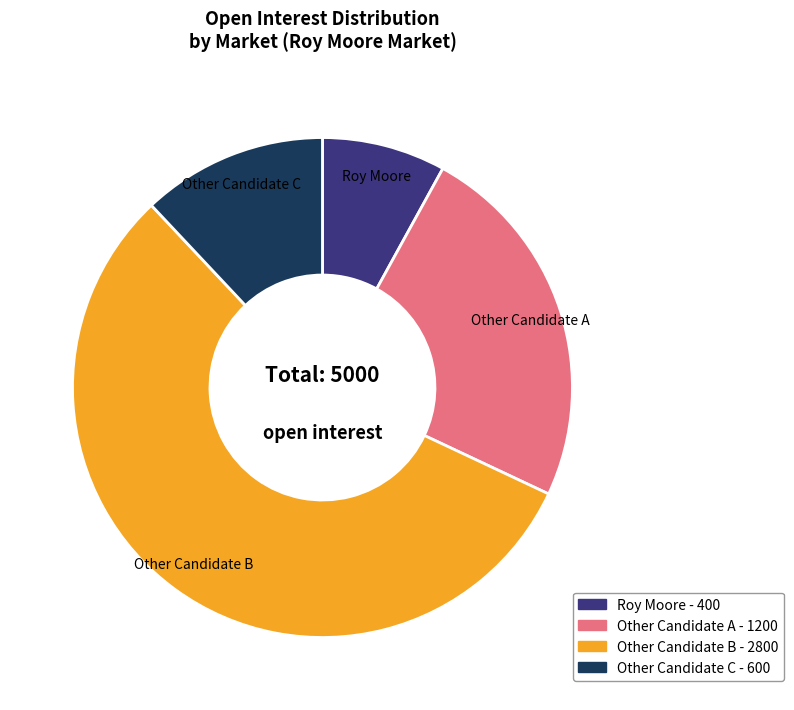

Is there a majority slice in this chart?

Yes